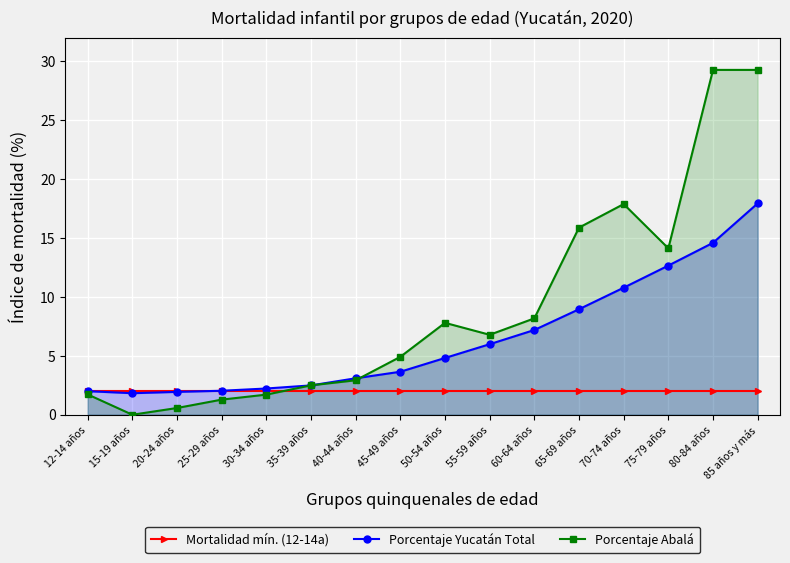

Where do Porcentaje Yucatán Total and Porcentaje Abalá first cross each other?

30-34 años and 35-39 años